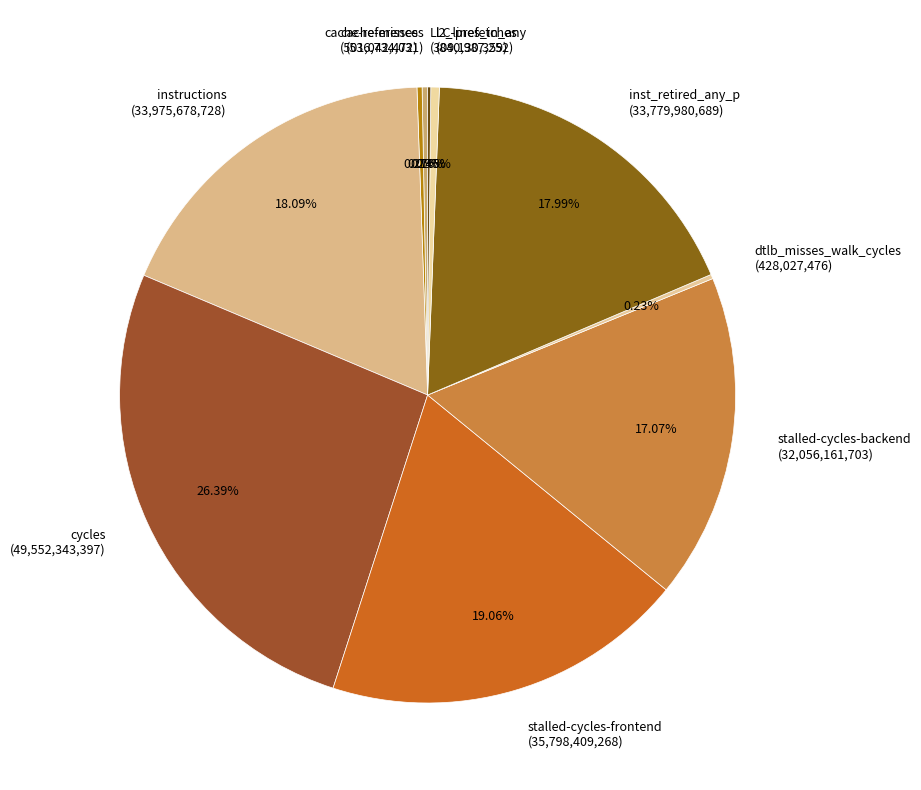

Is stalled-cycles-backend (32,056,161,703) the majority of the pie?

No